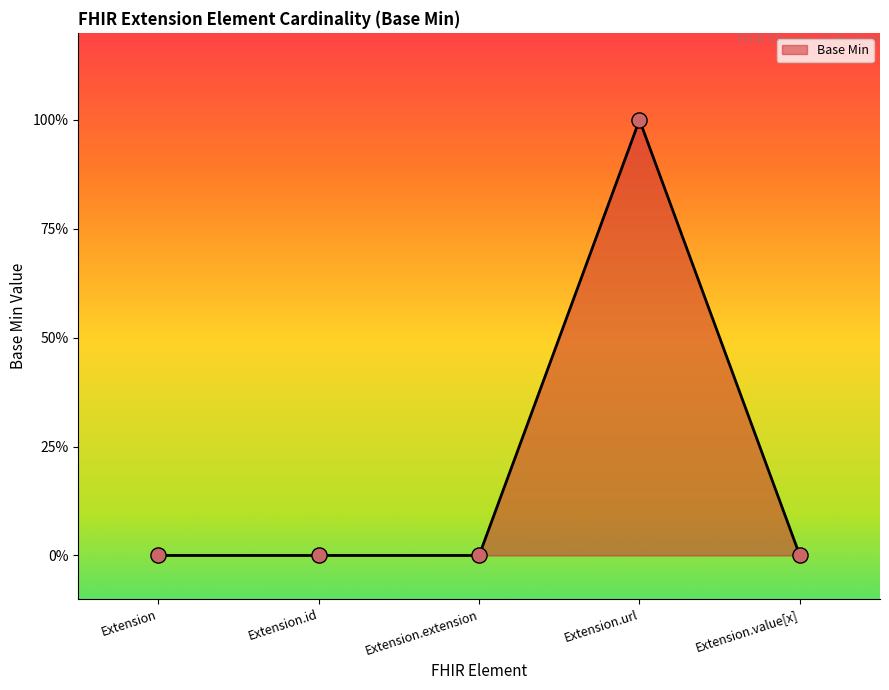

Between Extension.id and Extension, which is larger?

Extension.id